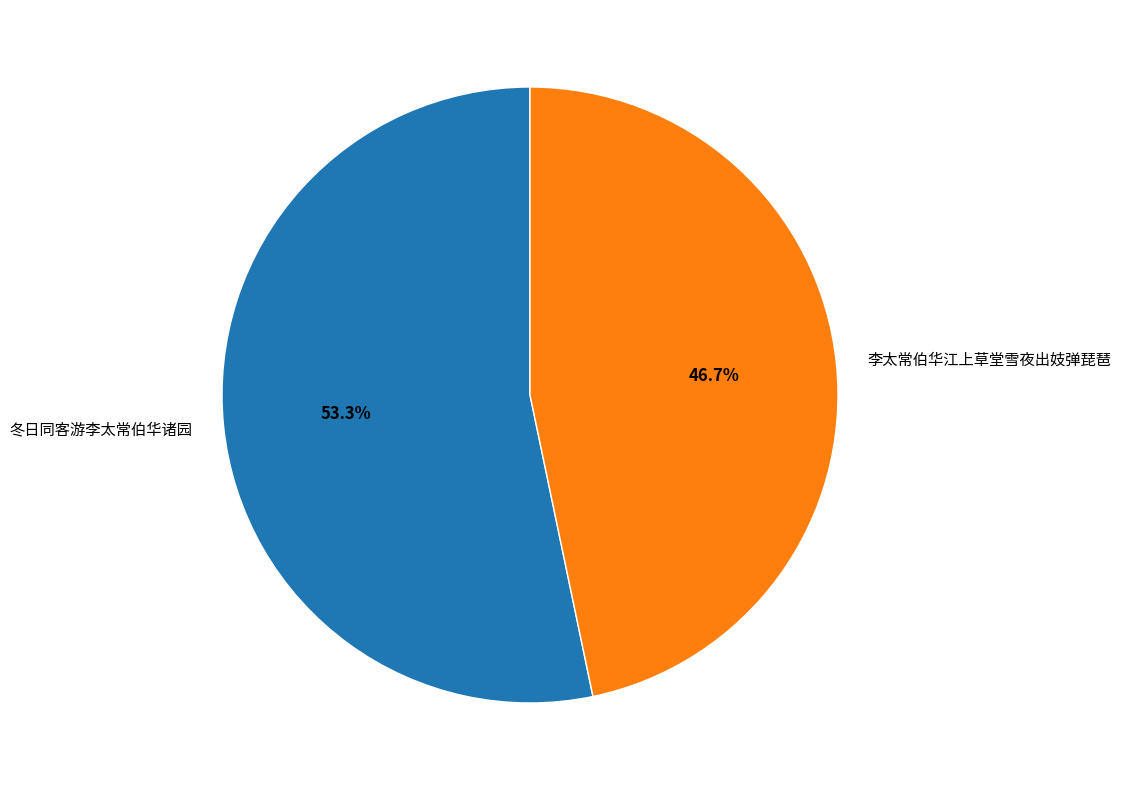

To the nearest percent, what portion does 冬日同客游李太常伯华诸园 represent?

53%